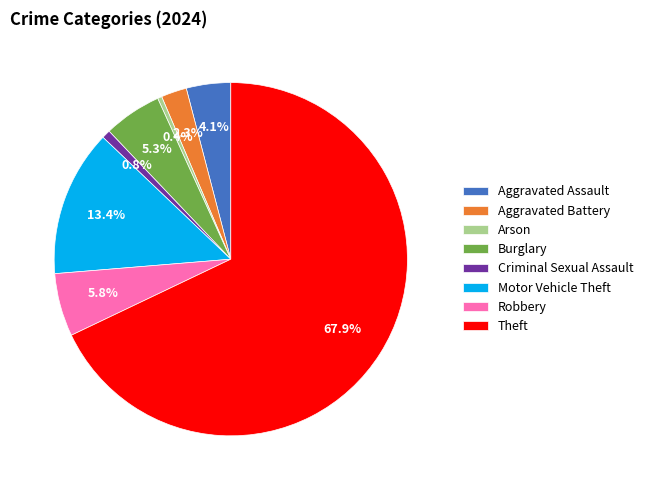

Which has a higher value, Arson or Robbery?

Robbery